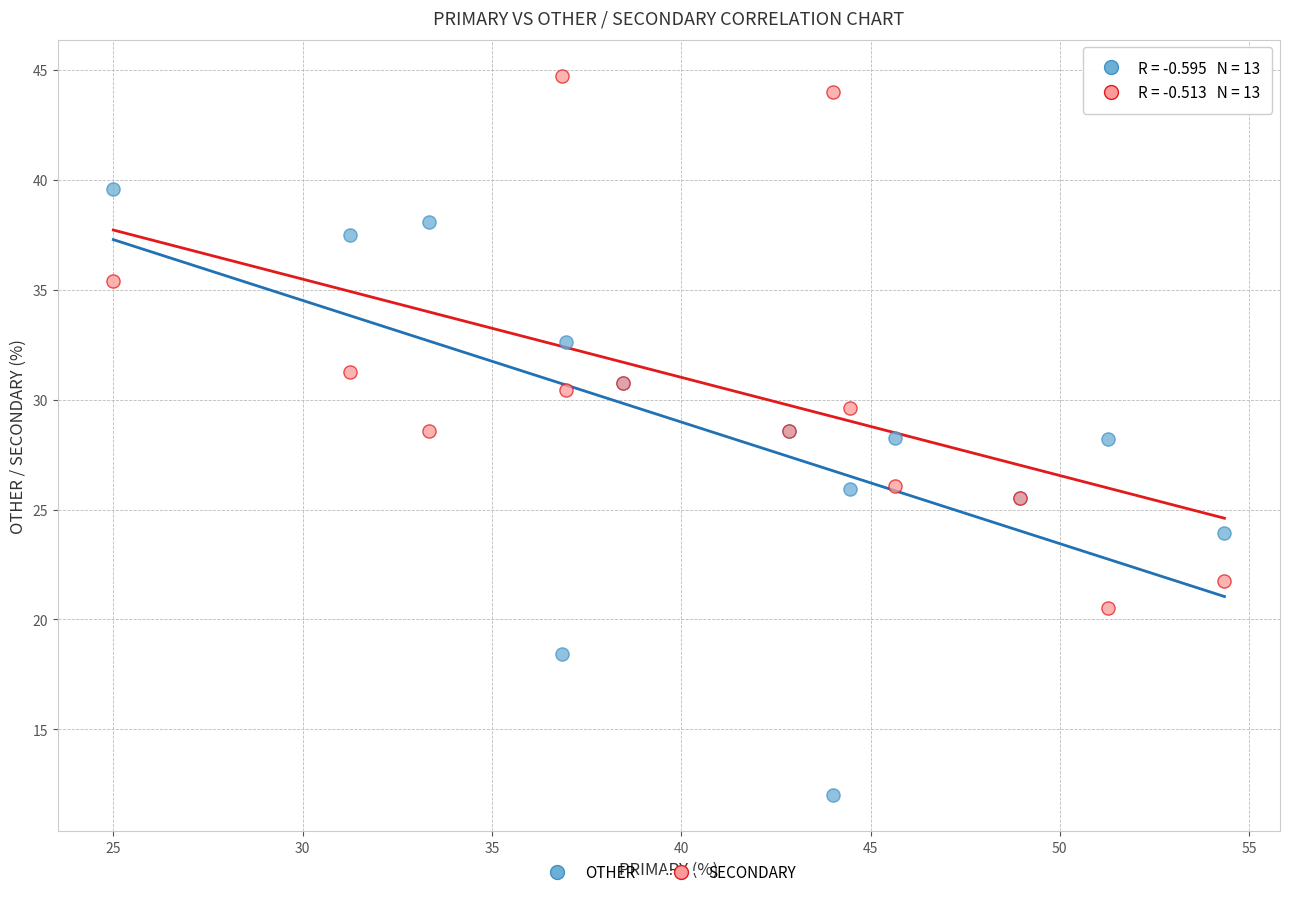

Which series reaches the minimum Y coordinate?

OTHER